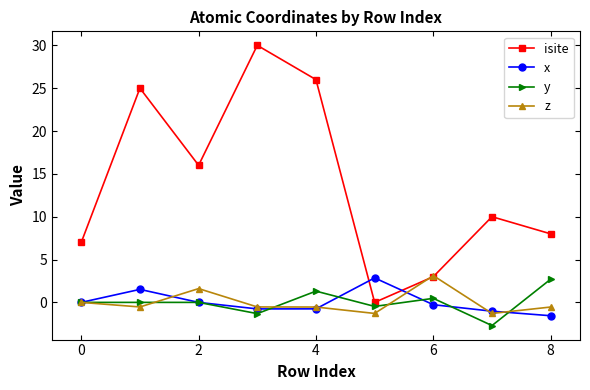

Which series has the largest total across all categories?

isite